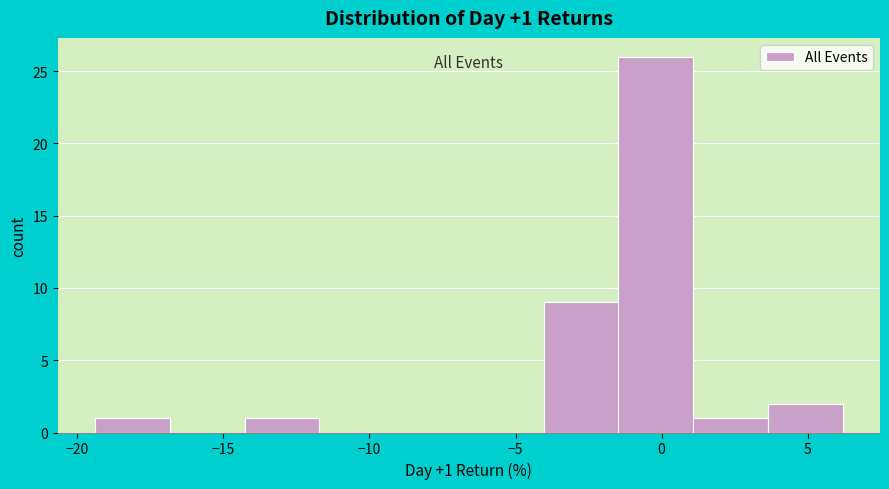

Which range on the x-axis has the tallest bar?

-1.5 to 1.0